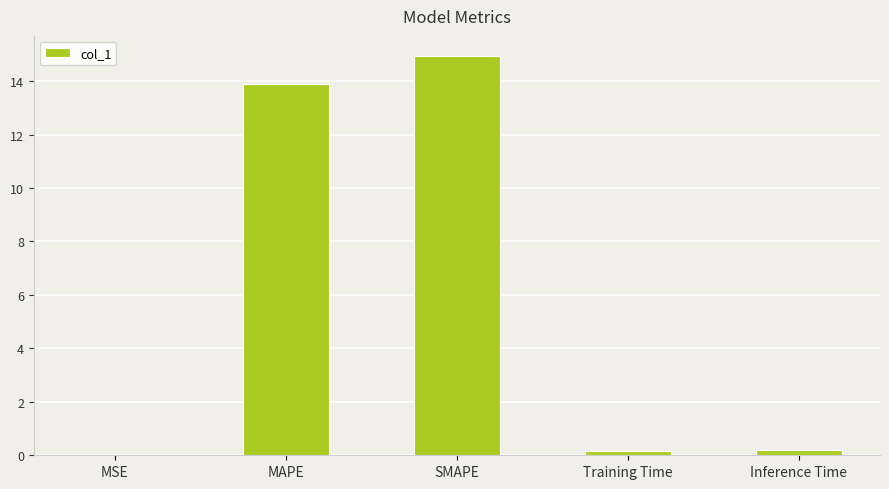

What value does the data have at MAPE?

13.9